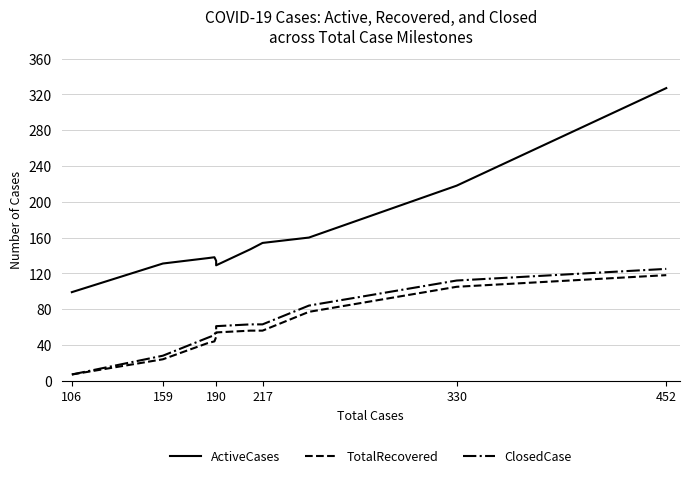

What is the minimum value for ActiveCases?

99